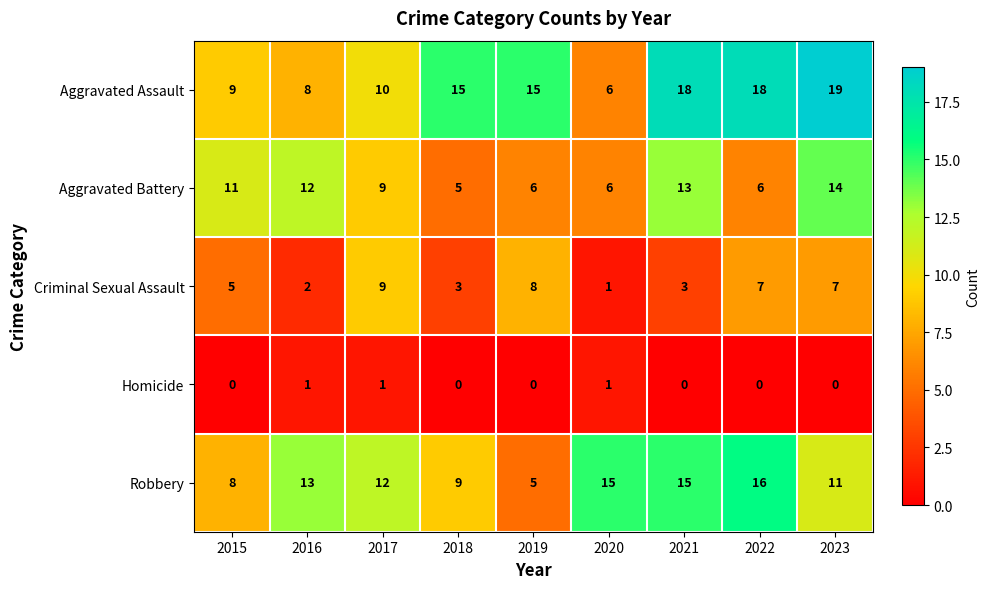

What is the difference between the highest and lowest values at 2018?

15